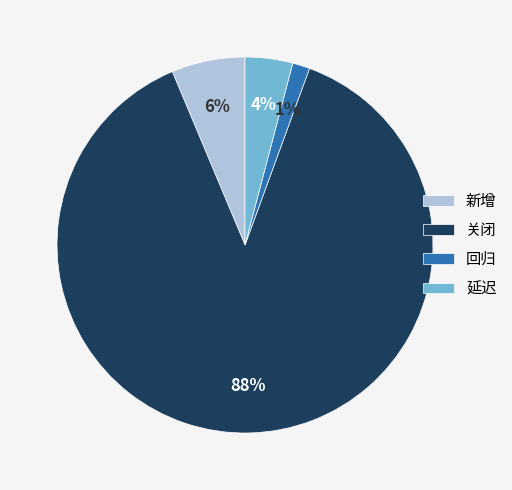

What percentage is the 延迟 slice, to the nearest percent?

4%